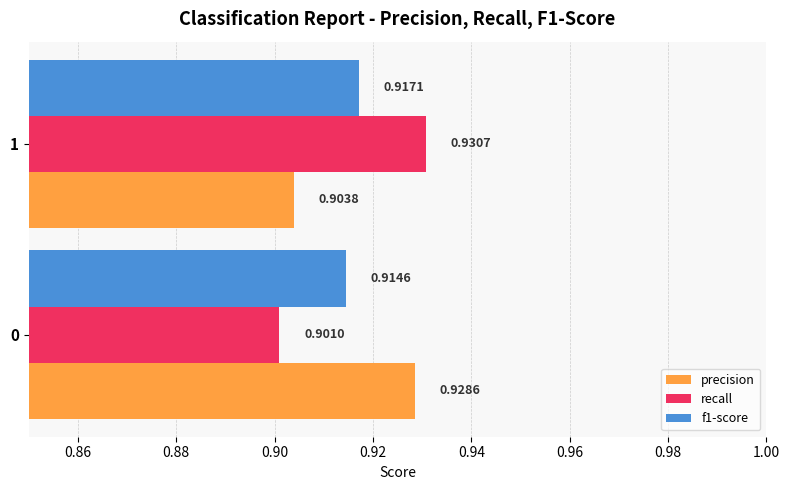

At 0, list the series in order from largest to smallest.

precision, f1-score, recall